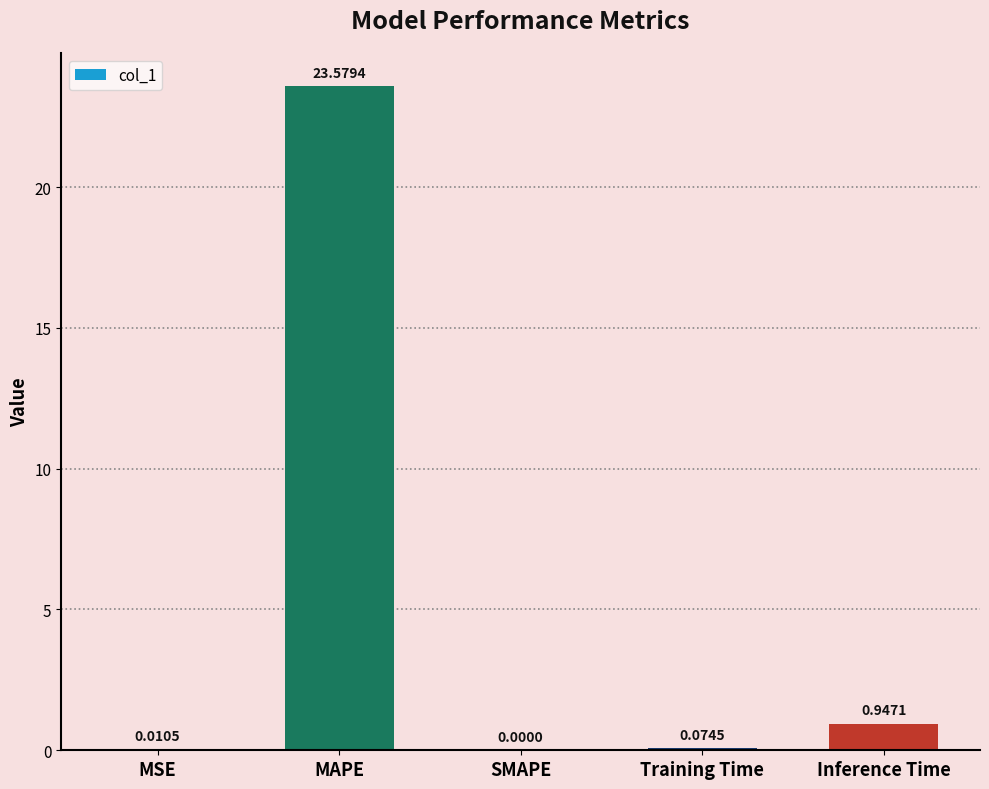

What is the sum of the values at MAPE and Training Time?

23.7